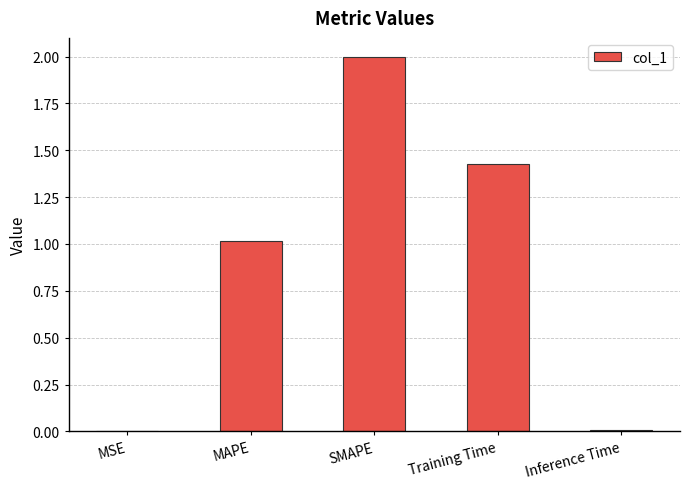

What is the approximate value at SMAPE?

2.0